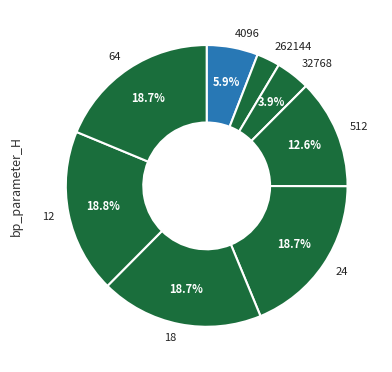

Which category has the smallest portion of the pie?

262144